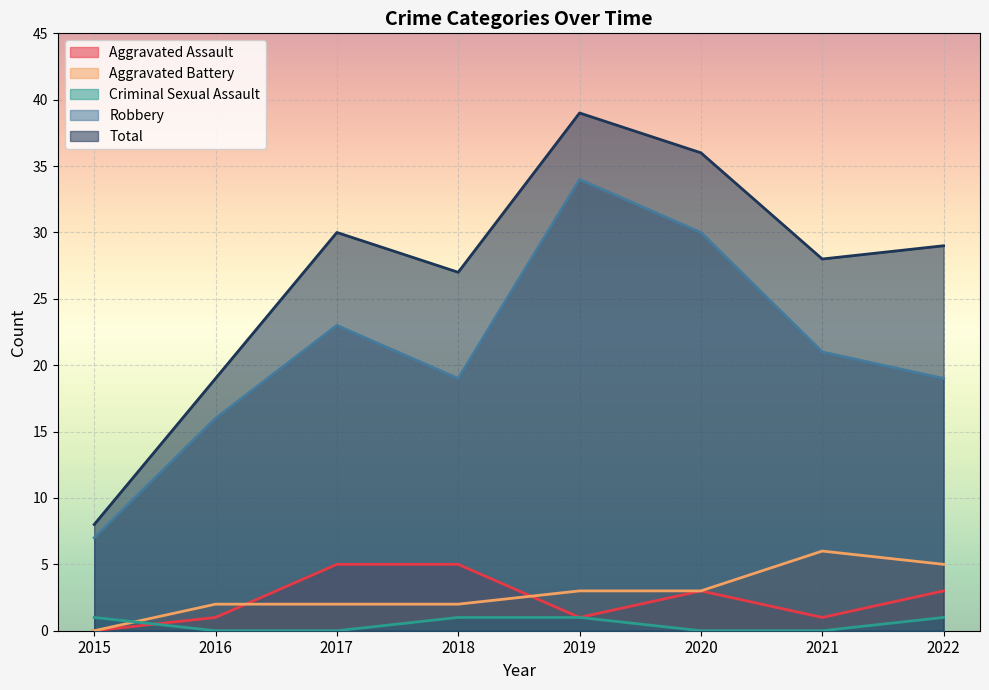

How many values in the Robbery series are below 21?

4